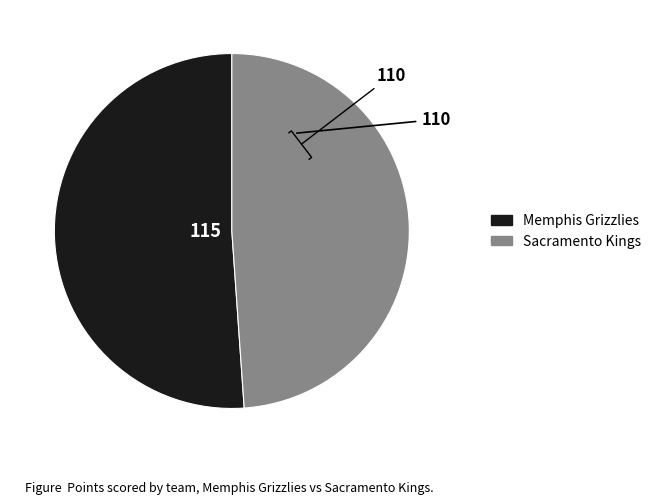

Rank the categories by value from lowest to highest.

Sacramento Kings, Memphis Grizzlies